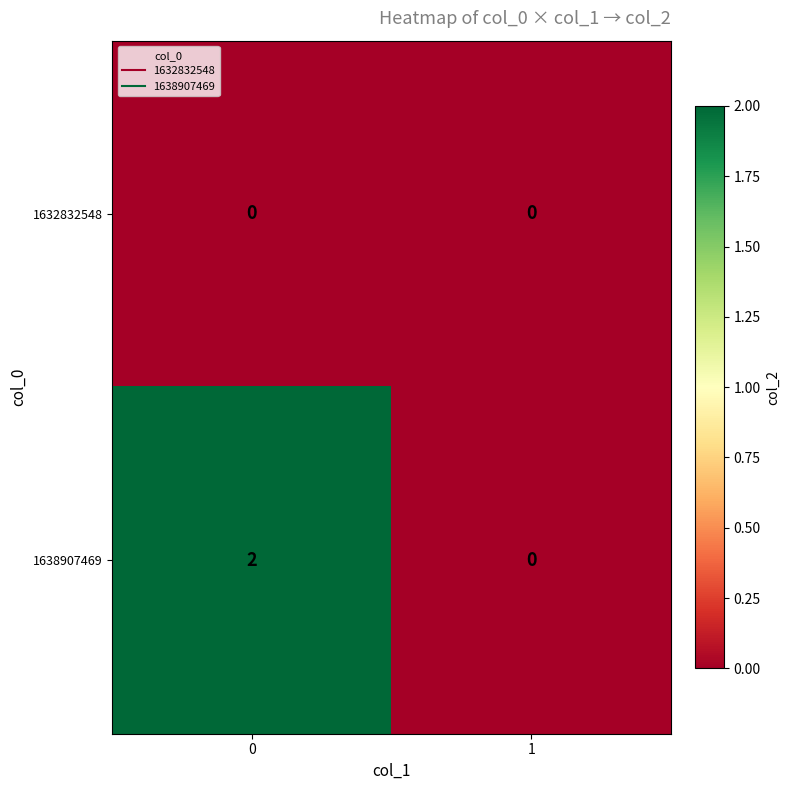

Which series has the widest spread of values?

1638907469